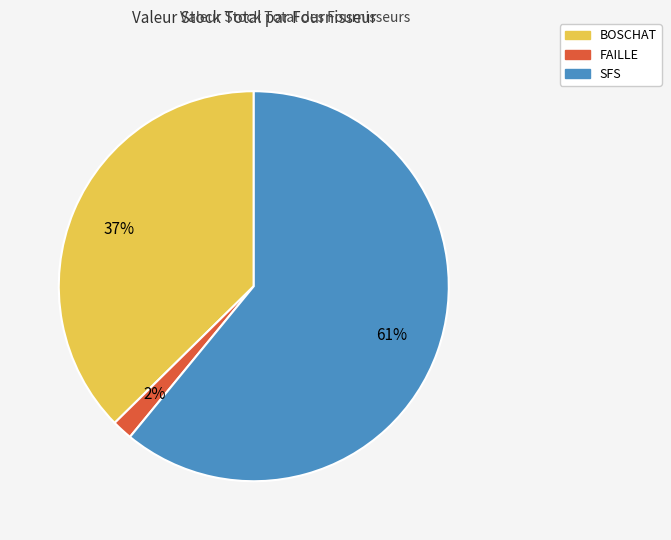

The BOSCHAT slice represents 37% of the pie. True or false?

True